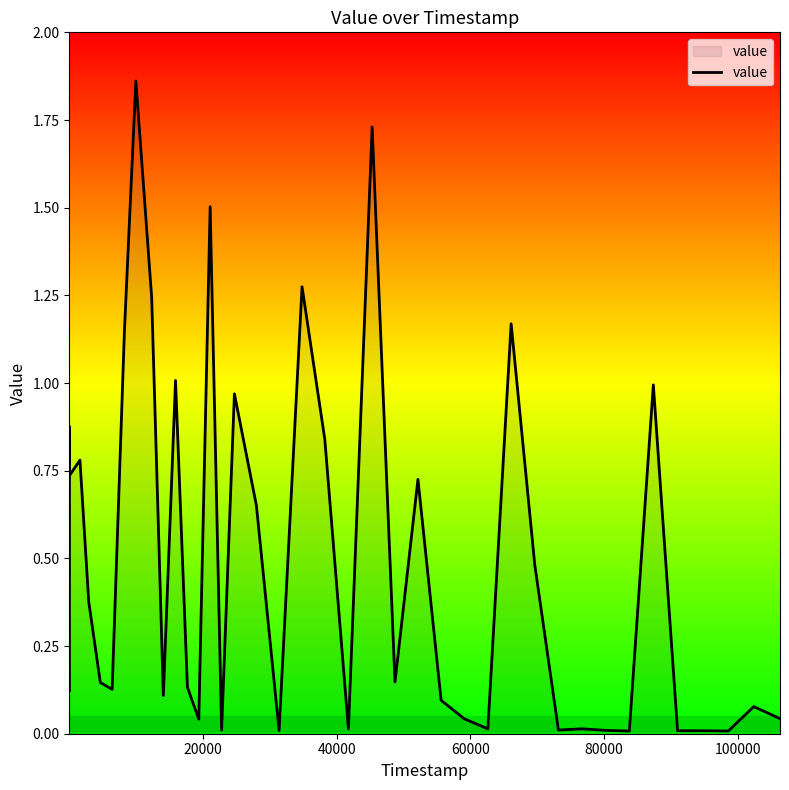

How many points are lower than both their immediate neighbors (excluding endpoints)?

13